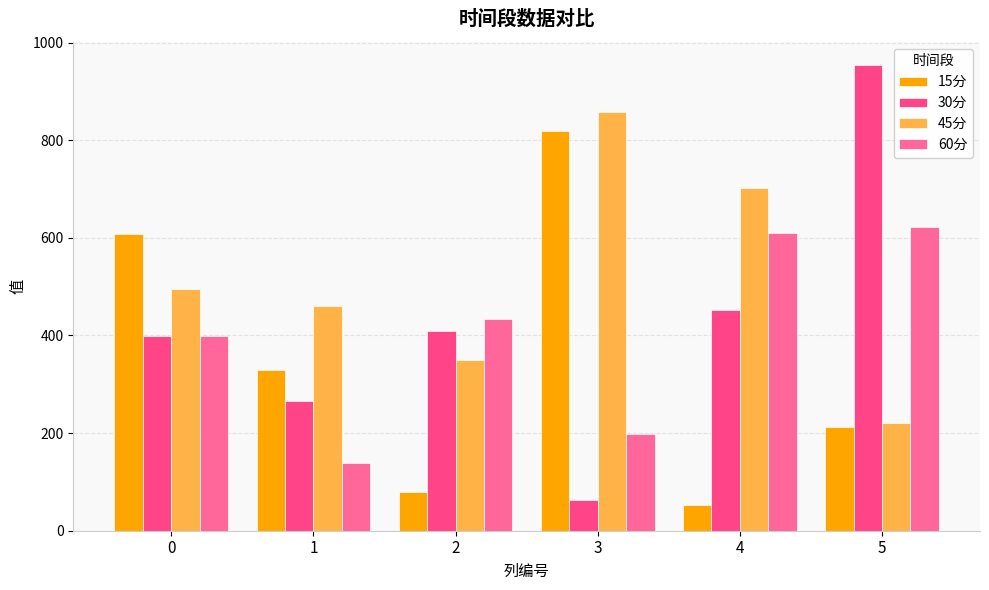

Which category has the highest value in the 45分 series?

3